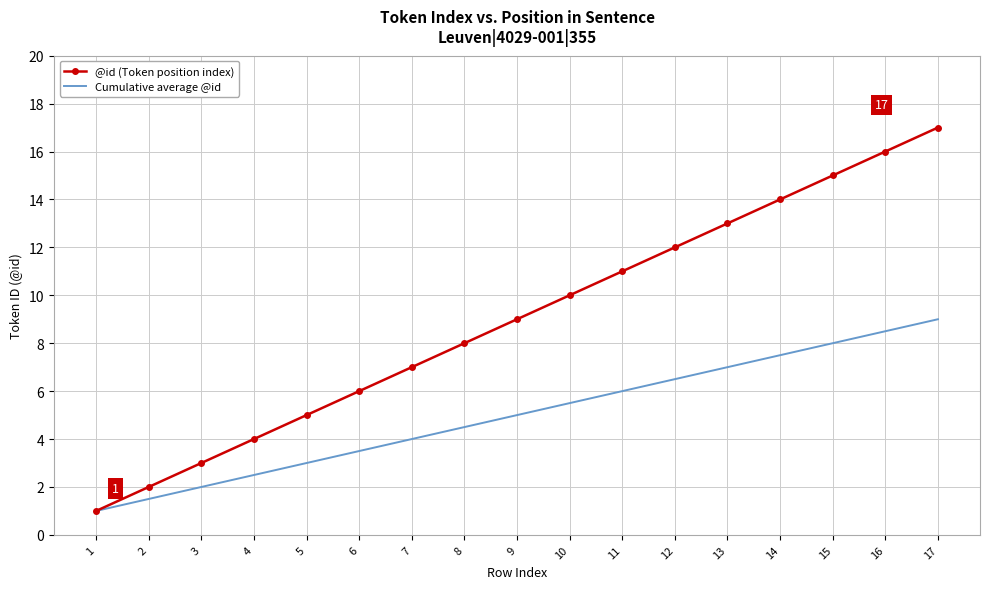

What is the highest value of the Cumulative average @id series?

9.0